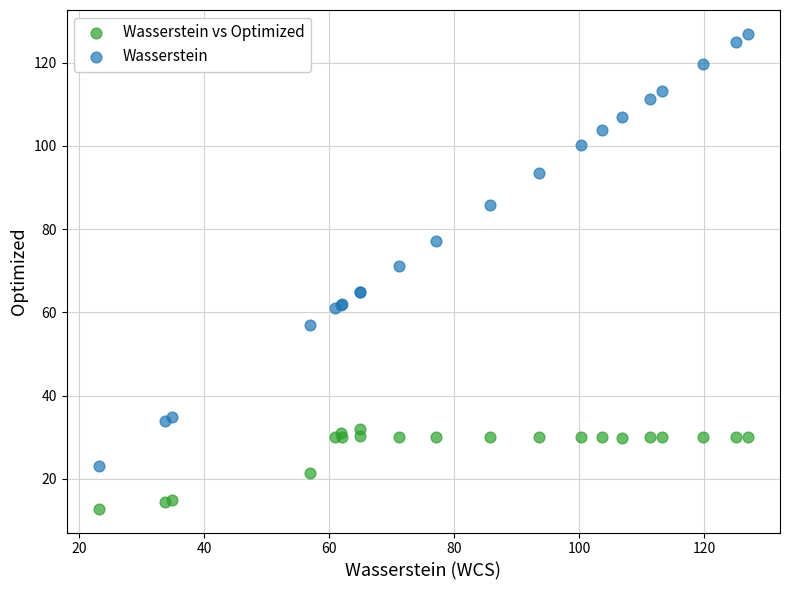

In the Wasserstein series, what Y value is closest to 75?

77.1